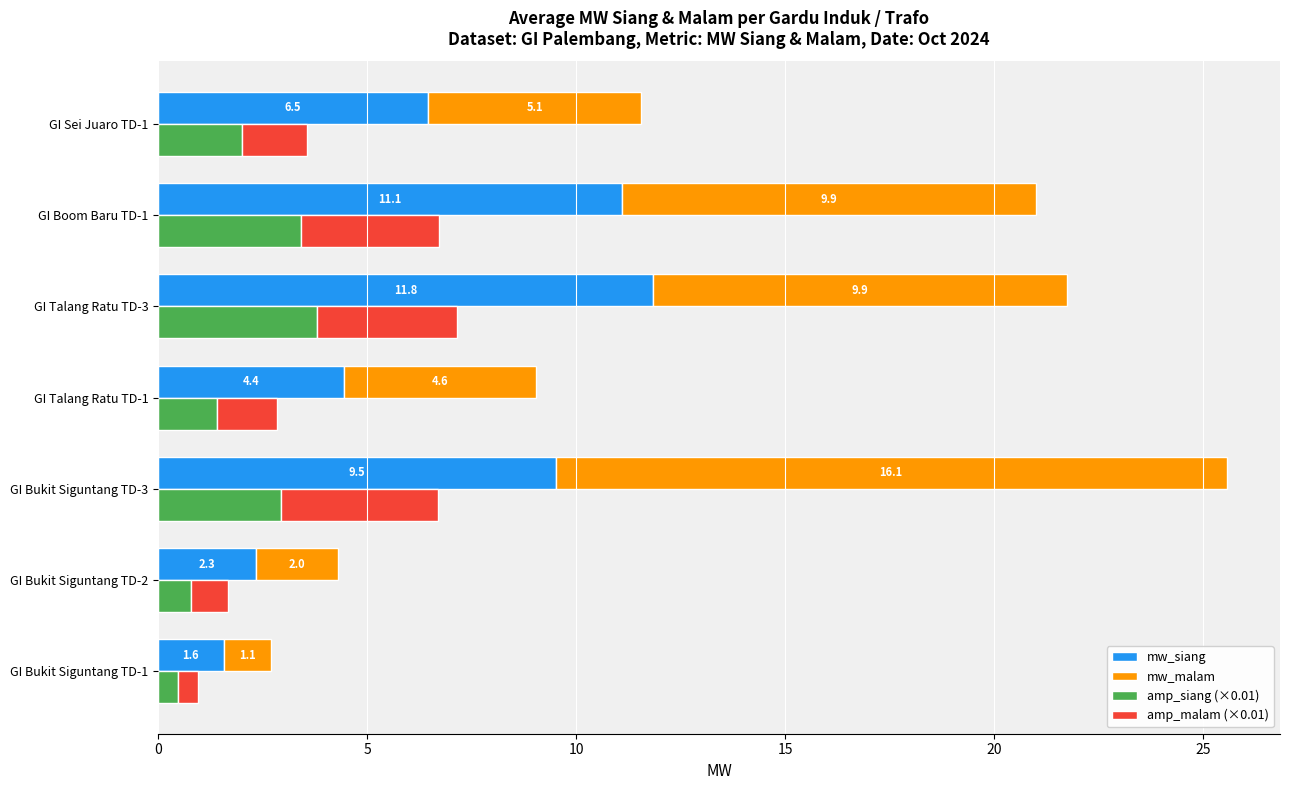

True or false: amp_siang (×0.01) has a value of 0.8 at GI Boom Baru TD-1.

False